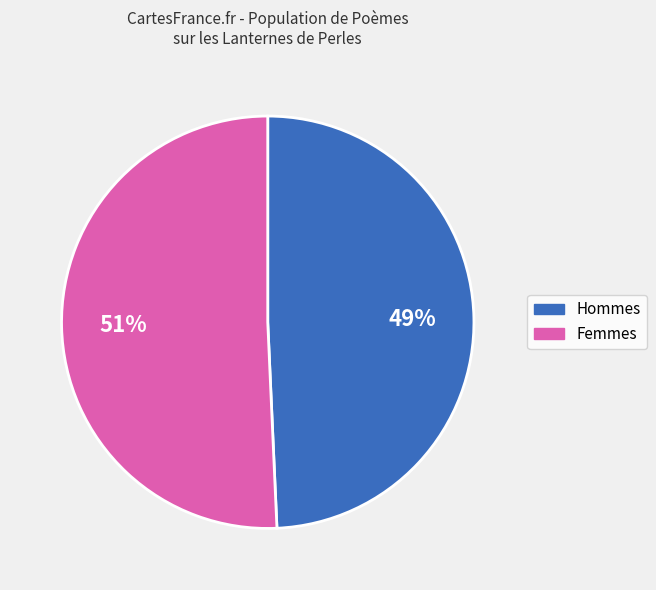

Does any single category account for the majority?

Yes